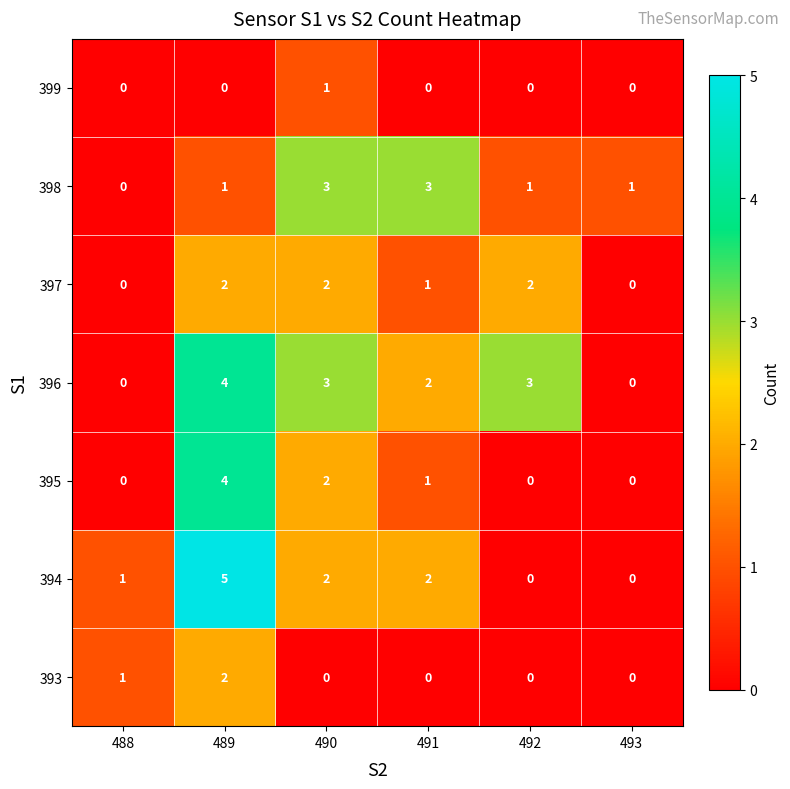

Count the number of categories in the chart.

6